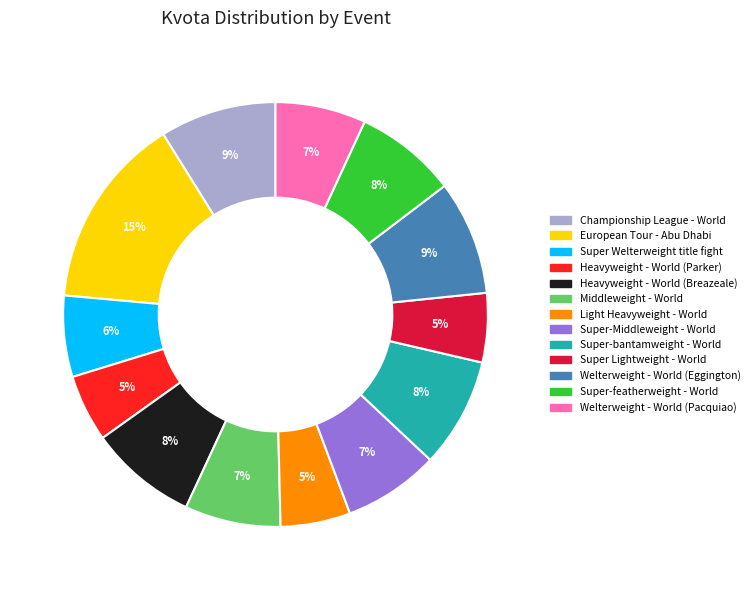

To the nearest percent, what is the average slice percentage?

8%